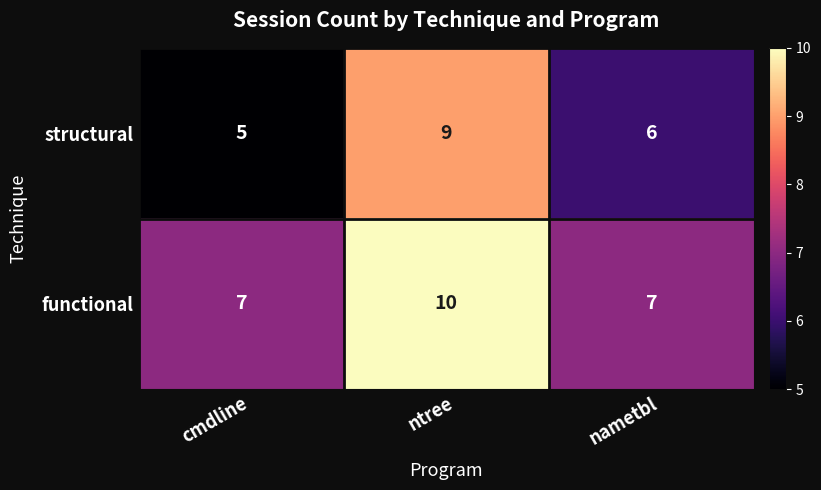

The value of structural at cmdline is 7. True or false?

False